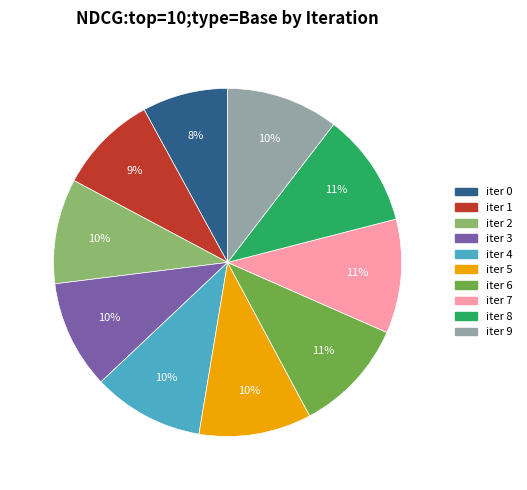

To the nearest percent, what is the difference between the largest and smallest slice percentages?

3%